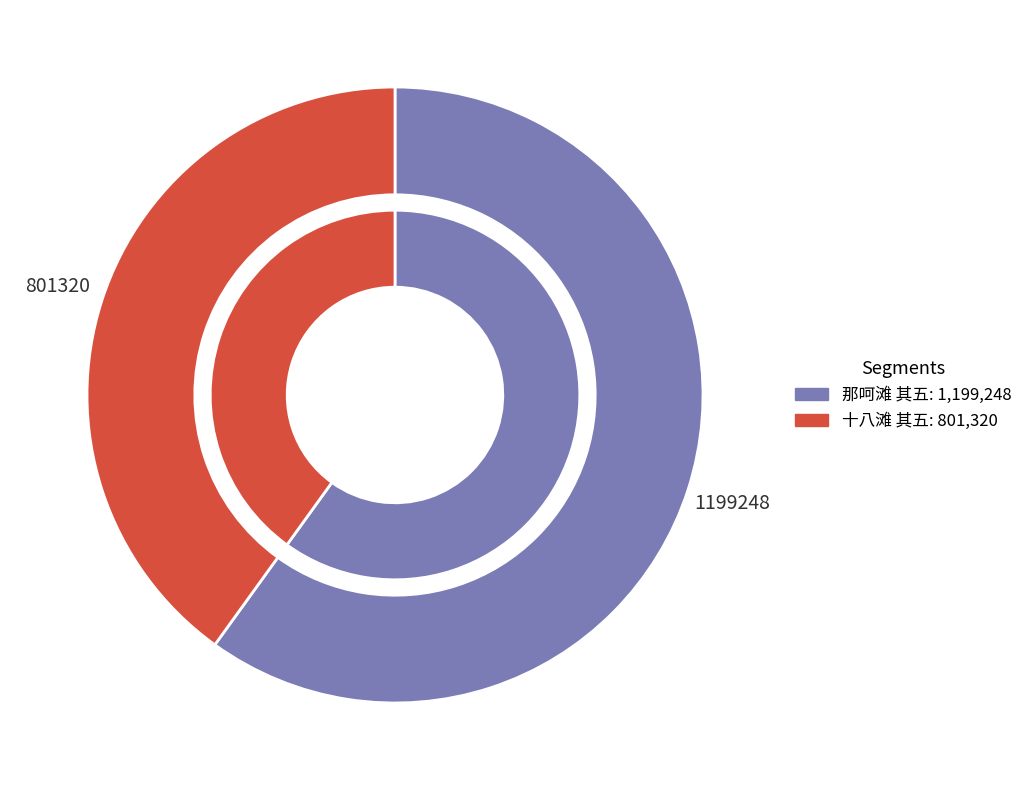

Which has a higher value, 十八滩 其五 or 那呵滩 其五?

那呵滩 其五